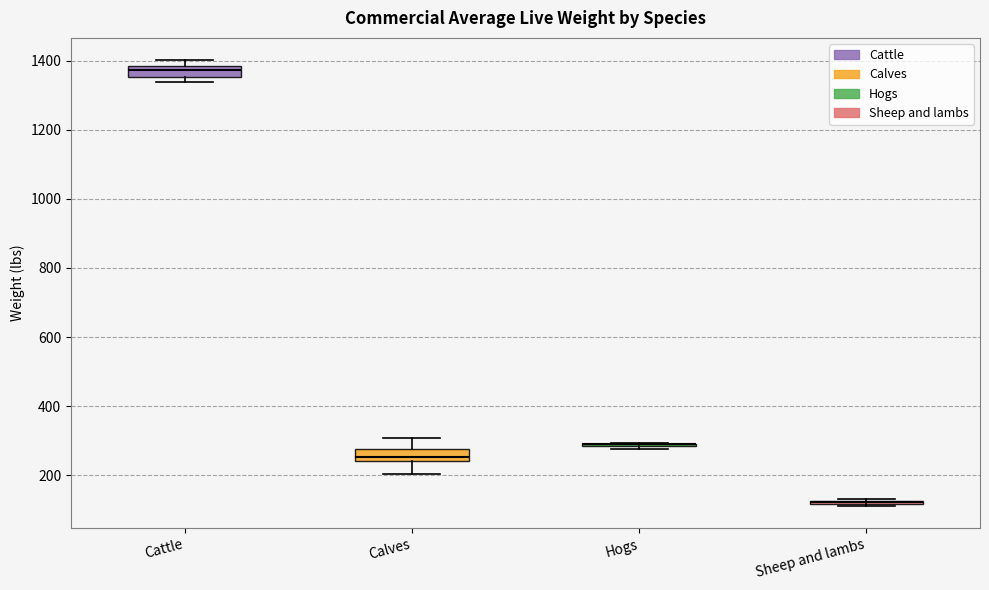

Reading left to right, transcribe this box plot: for each box, give where its median line is, the range the box spans, and where its two whiskers end, as read against the y-axis. The values are not printed on the chart, so give them approximately, as read against the axis.

Cattle: median 1380 (inside the box), box 1360 to 1380, whiskers 1340 to 1400
Calves: median 260, box 240 to 280, whiskers 200 to 300
Hogs: box collapsed to a line at 300, whiskers 280 to 300
Sheep and lambs: box collapsed to a line at 120, whiskers 120 to 140